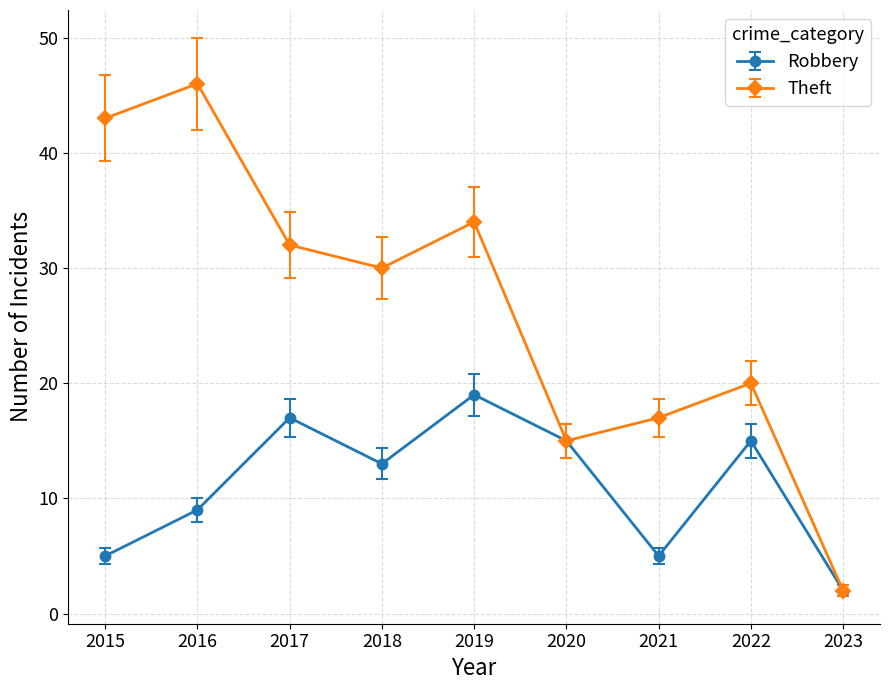

Rank the series by their maximum value, from highest to lowest.

Theft, Robbery